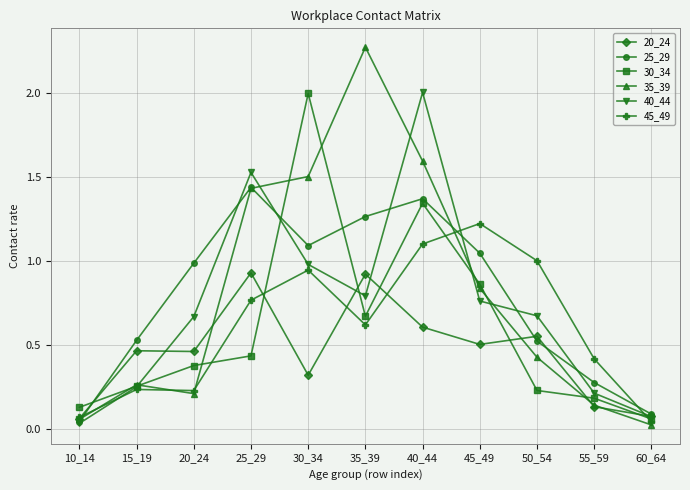

How many lines are shown in the chart?

6